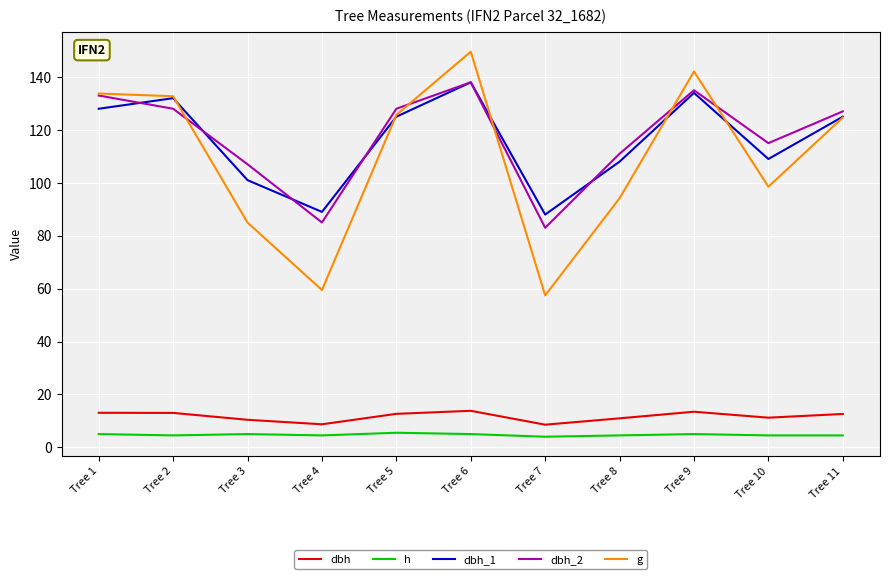

True or false: h and dbh_1 cross at least once.

False